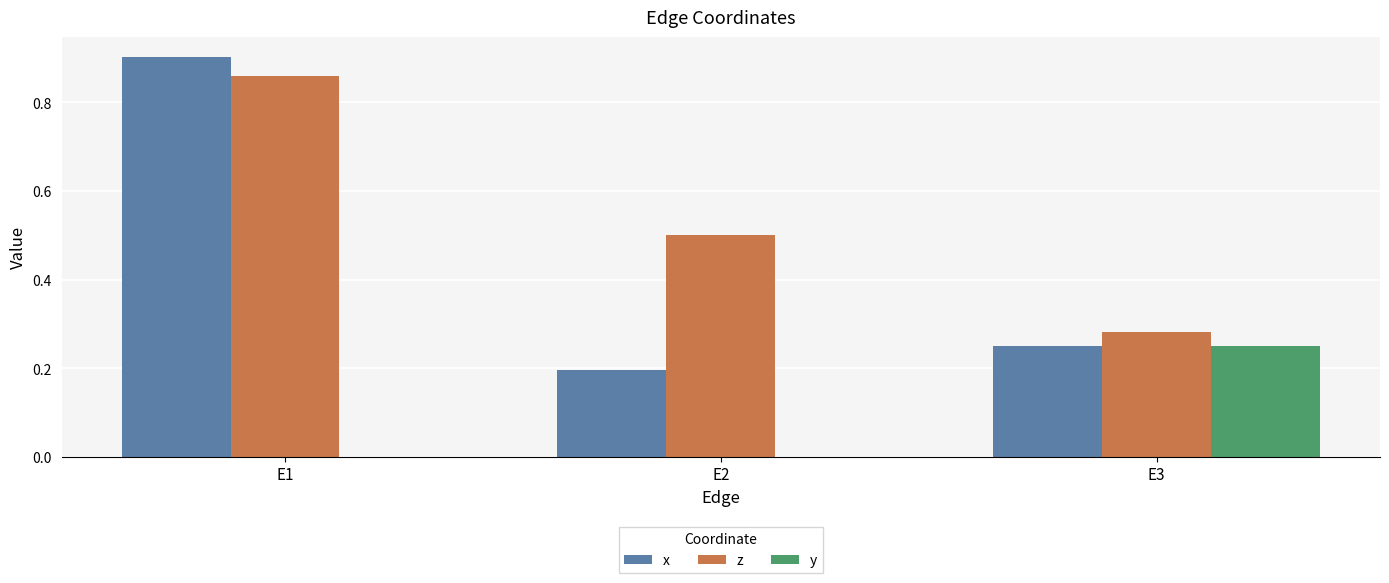

How many groups of bars are there?

3